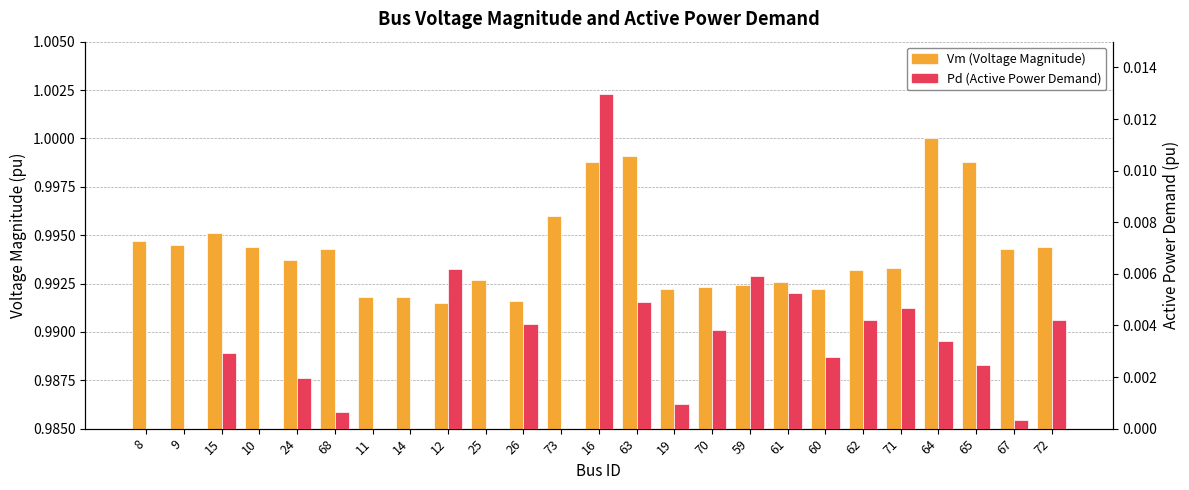

What position from the left is 61?

18